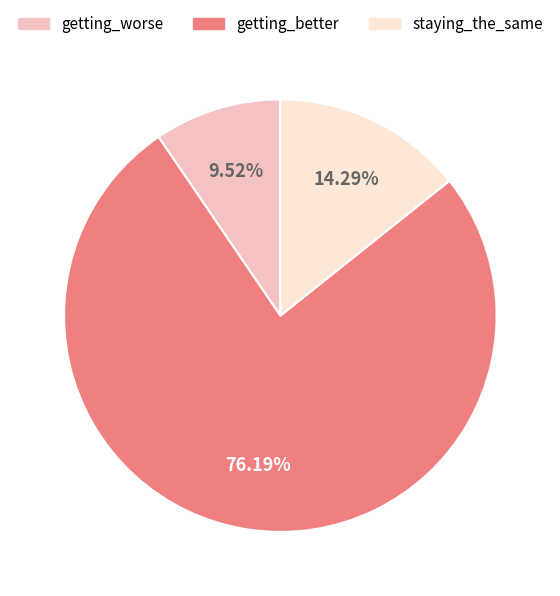

What is the largest slice in the pie chart?

getting_better